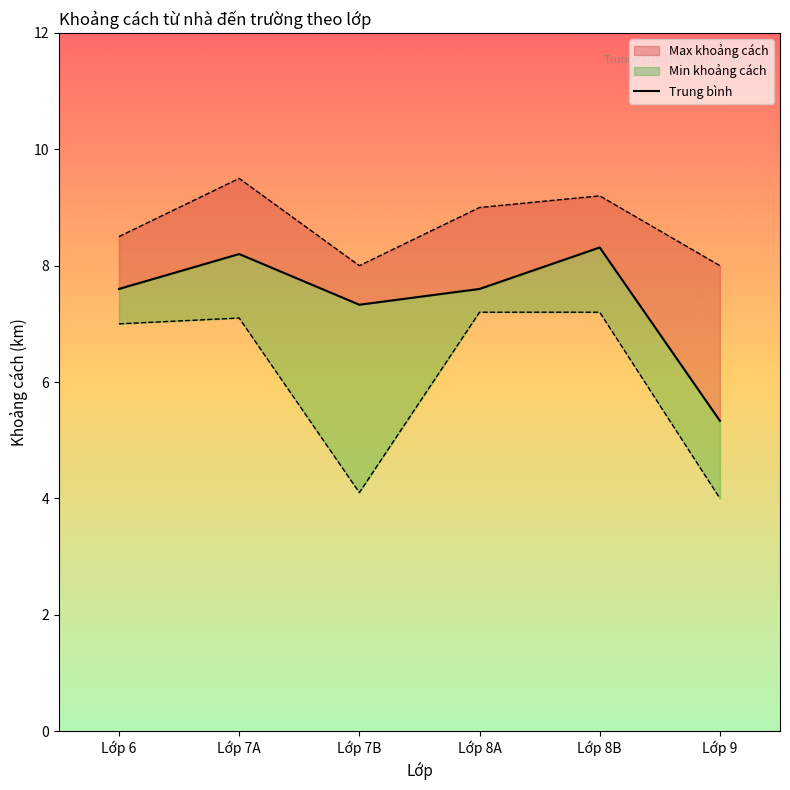

Reading left to right, transcribe all the data shown in this chart.

Lớp 6=7.6	Lớp 7A=8.2	Lớp 7B=7.3	Lớp 8A=7.6	Lớp 8B=8.3	Lớp 9=5.3